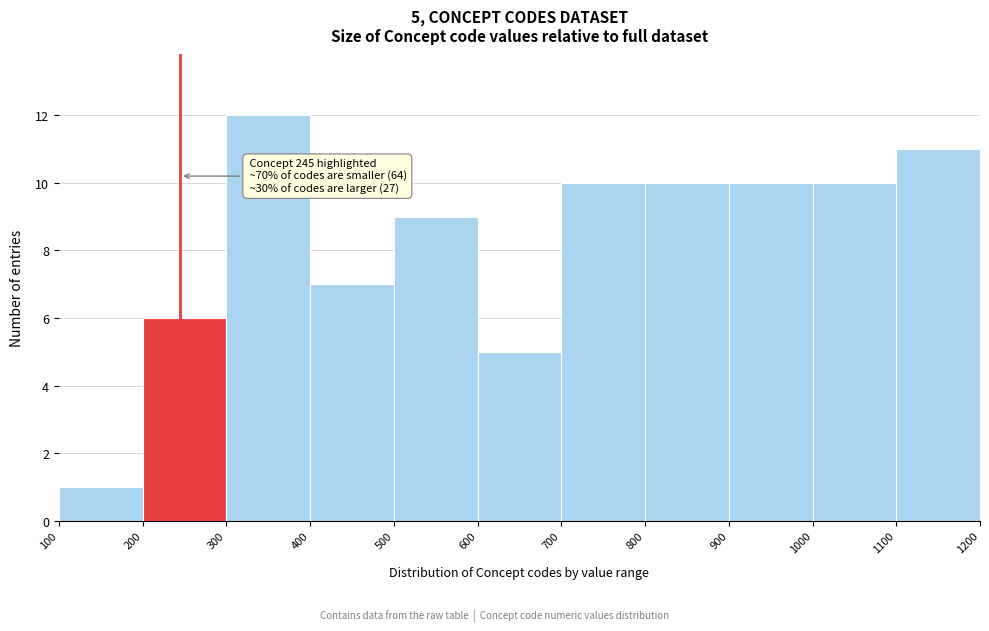

Over which range of the x-axis is the bar tallest?

300 to 400